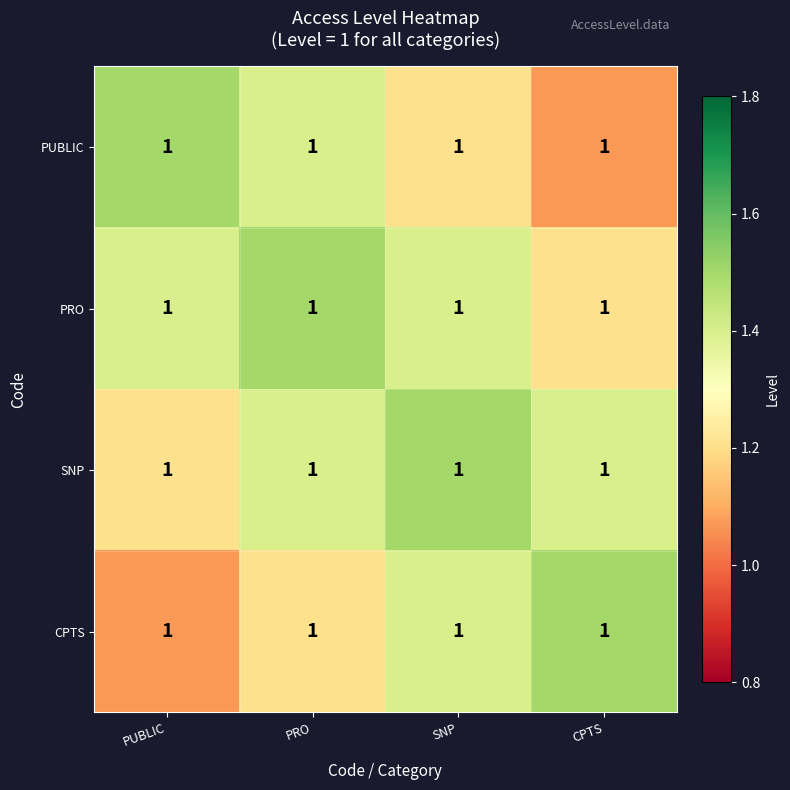

What is the total value across all series at PUBLIC?

5.2